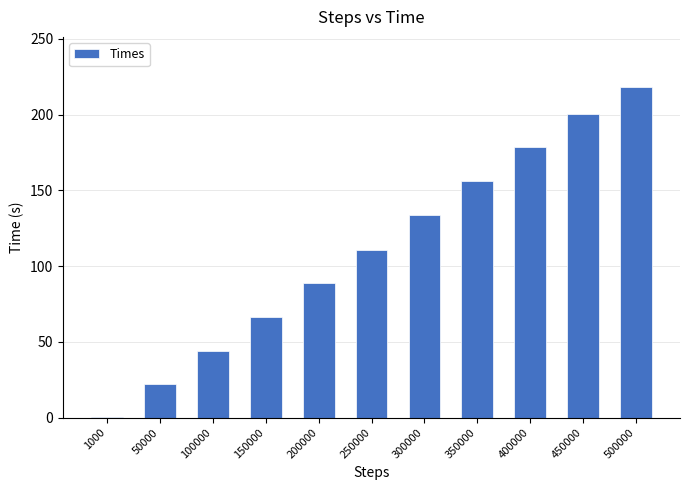

True or false: the data shows 88.5 at 200000.

True